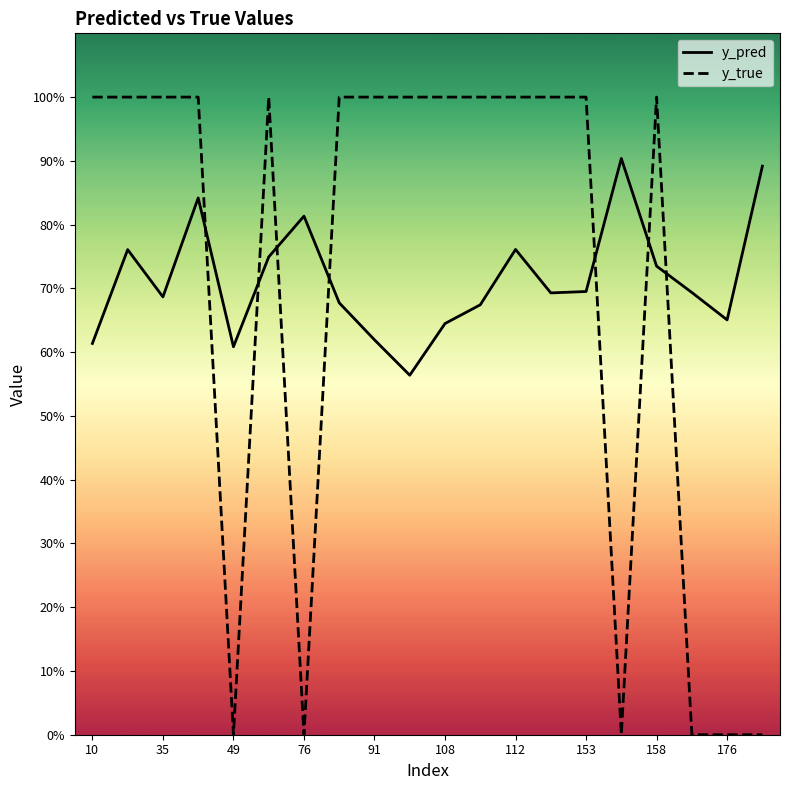

How many positive values does the y_true series have?

14